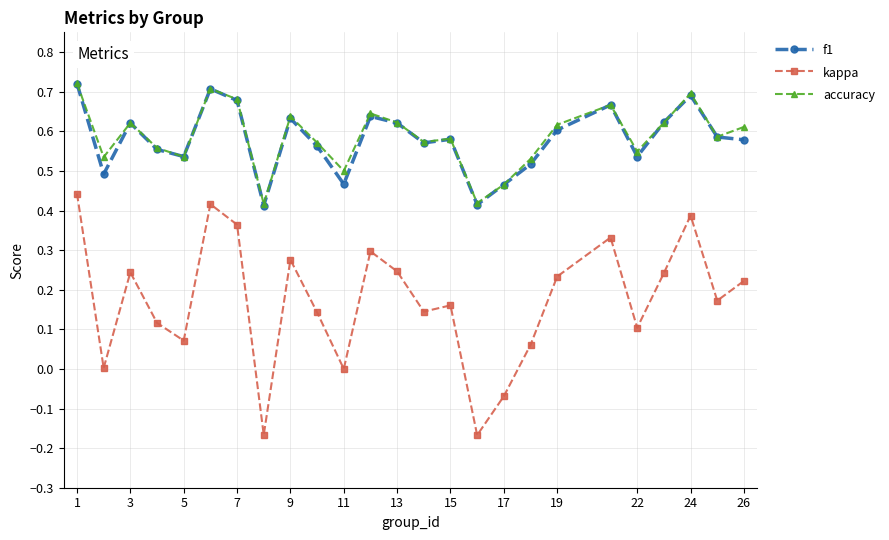

True or false: f1 and kappa cross at least once.

False